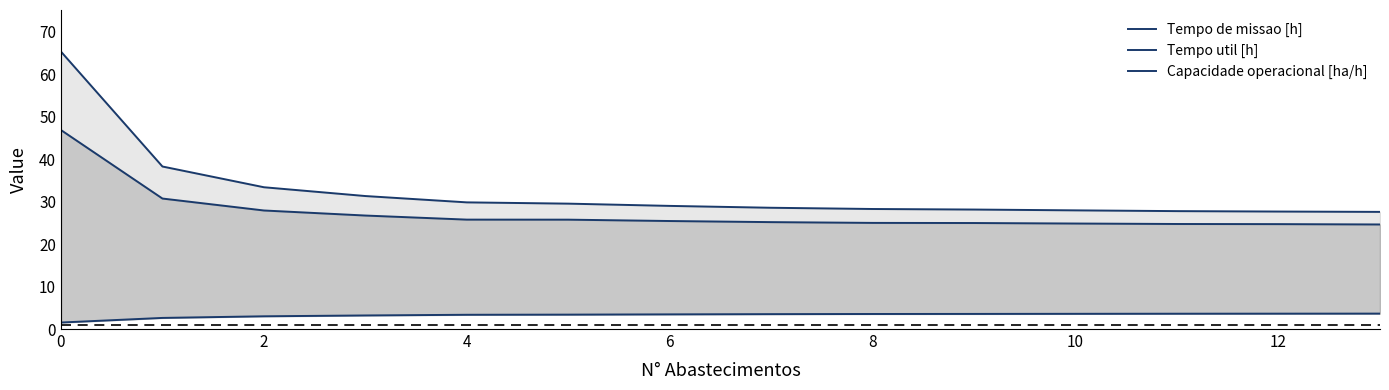

What is the difference between the maximum and minimum values in the Tempo util [h] series?

22.2